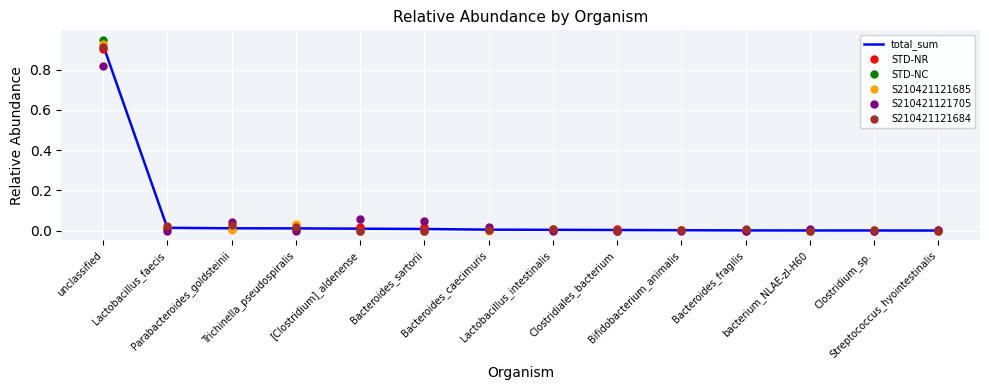

Which series has the largest range (max minus min)?

STD-NC